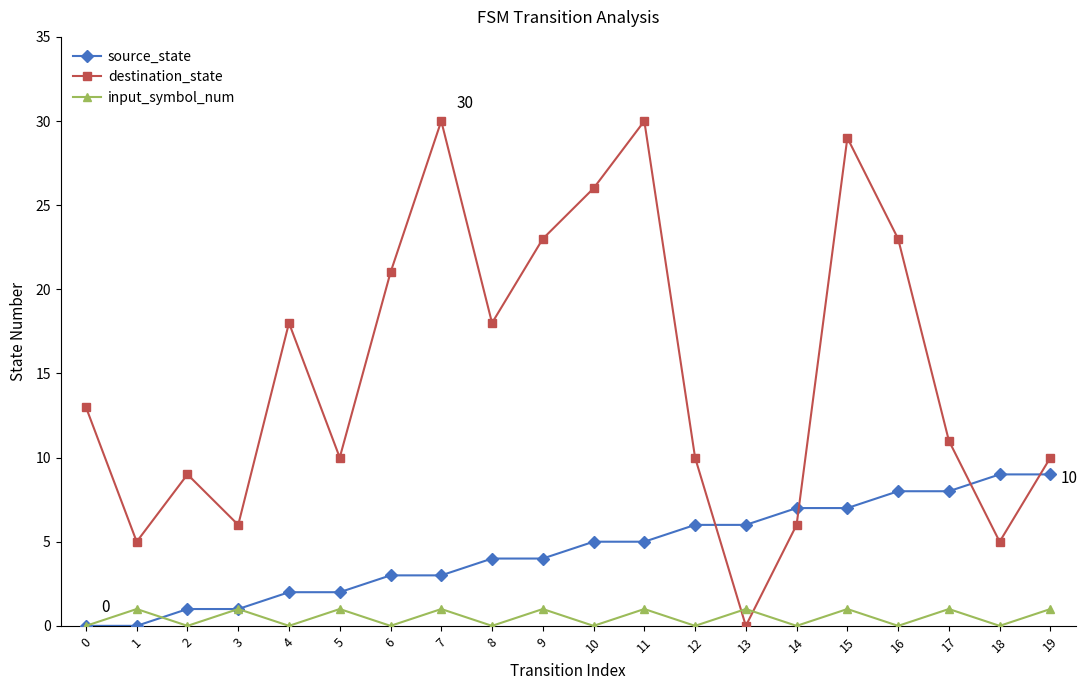

Reading left to right, what are all the values shown in this chart?

source_state: 0=0	1=0	2=1	3=1	4=2	5=2	6=3	7=3	8=4	9=4	10=5	11=5	12=6	13=6	14=7	15=7	16=8	17=8	18=9	19=9
destination_state: 0=13	1=5	2=9	3=6	4=18	5=10	6=21	7=30	8=18	9=23	10=26	11=30	12=10	13=0	14=6	15=29	16=23	17=11	18=5	19=10
input_symbol_num: 0=0	1=1	2=0	3=1	4=0	5=1	6=0	7=1	8=0	9=1	10=0	11=1	12=0	13=1	14=0	15=1	16=0	17=1	18=0	19=1